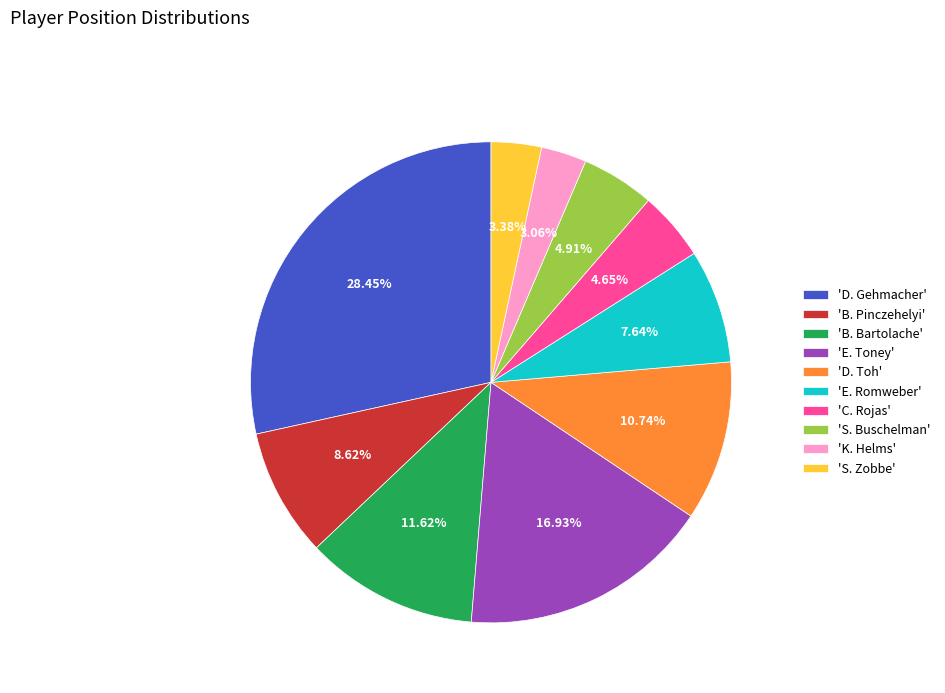

Does 'S. Buschelman' account for over 50% of the chart?

No